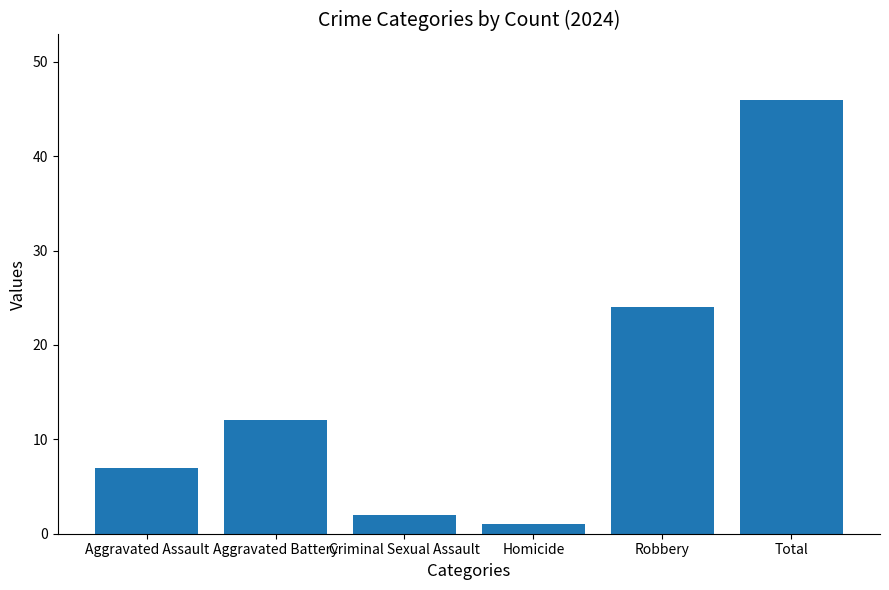

How many bars are there in total?

6